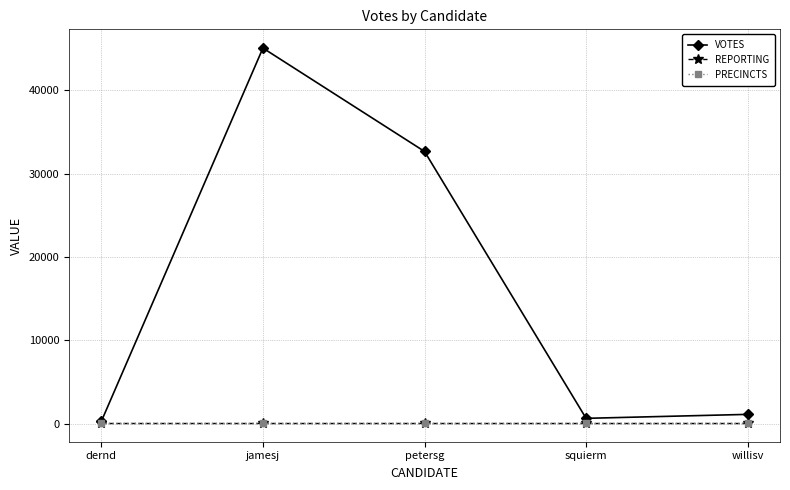

True or false: PRECINCTS has a value of 63 at squierm.

True